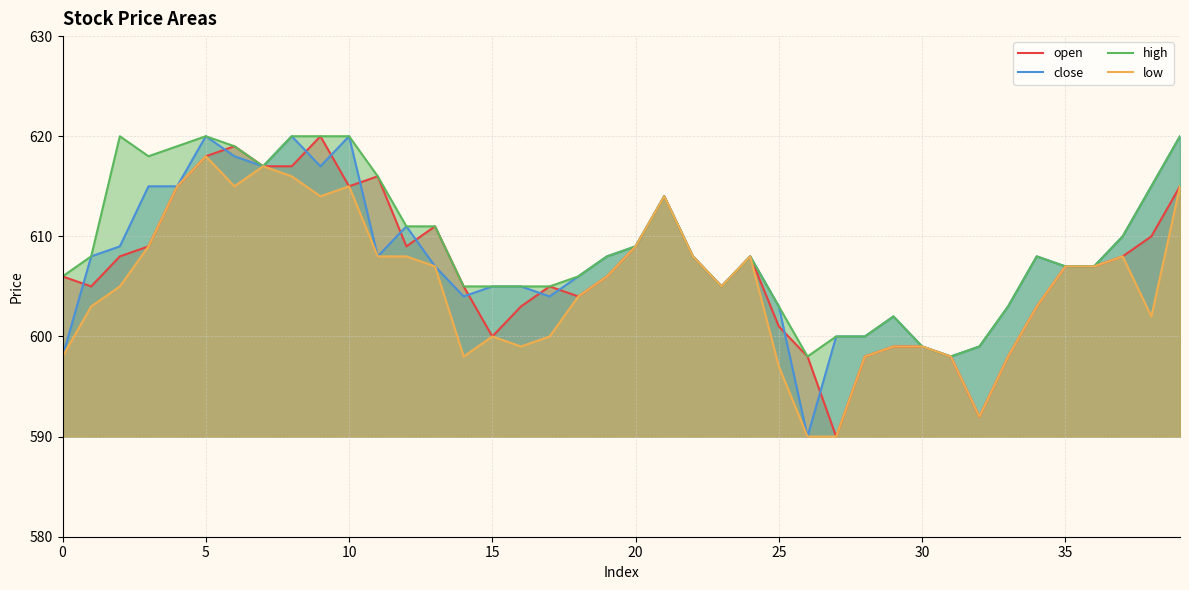

In high, how many points are higher than both neighbors (excluding endpoints)?

6